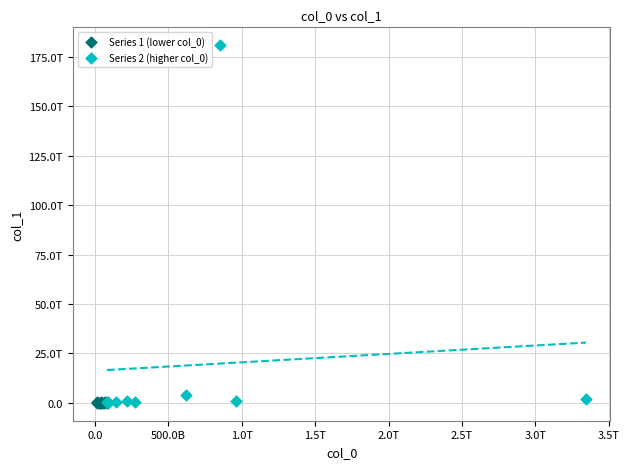

What are all the series names shown in the legend?

Series 1 (lower col_0), Series 2 (higher col_0)